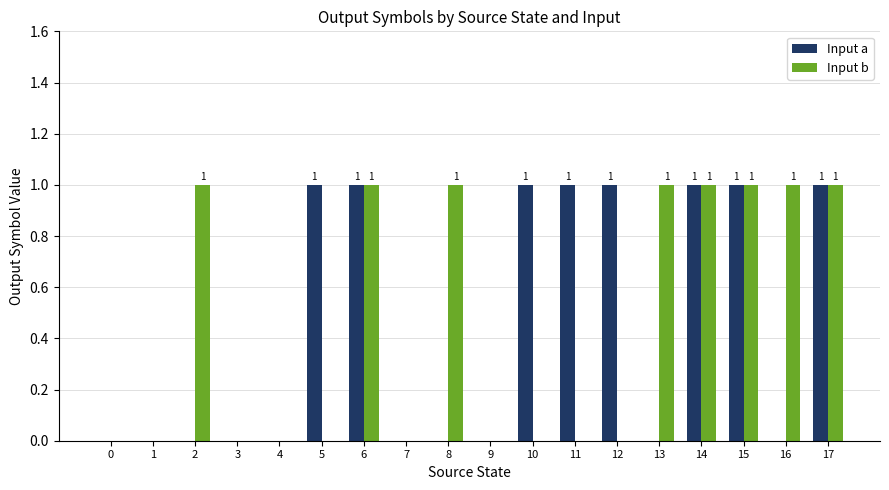

How many series are shown in this chart?

2